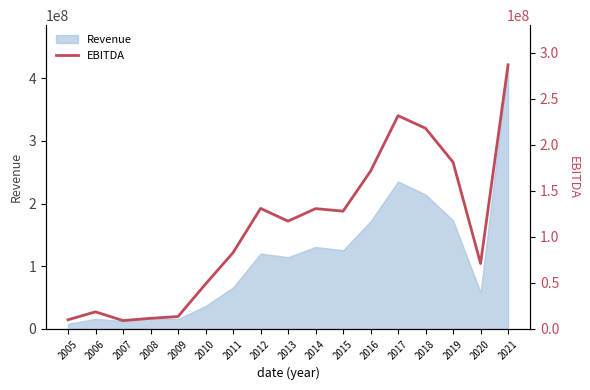

The chart shows a value of 43329742 at 2011. True or false?

False